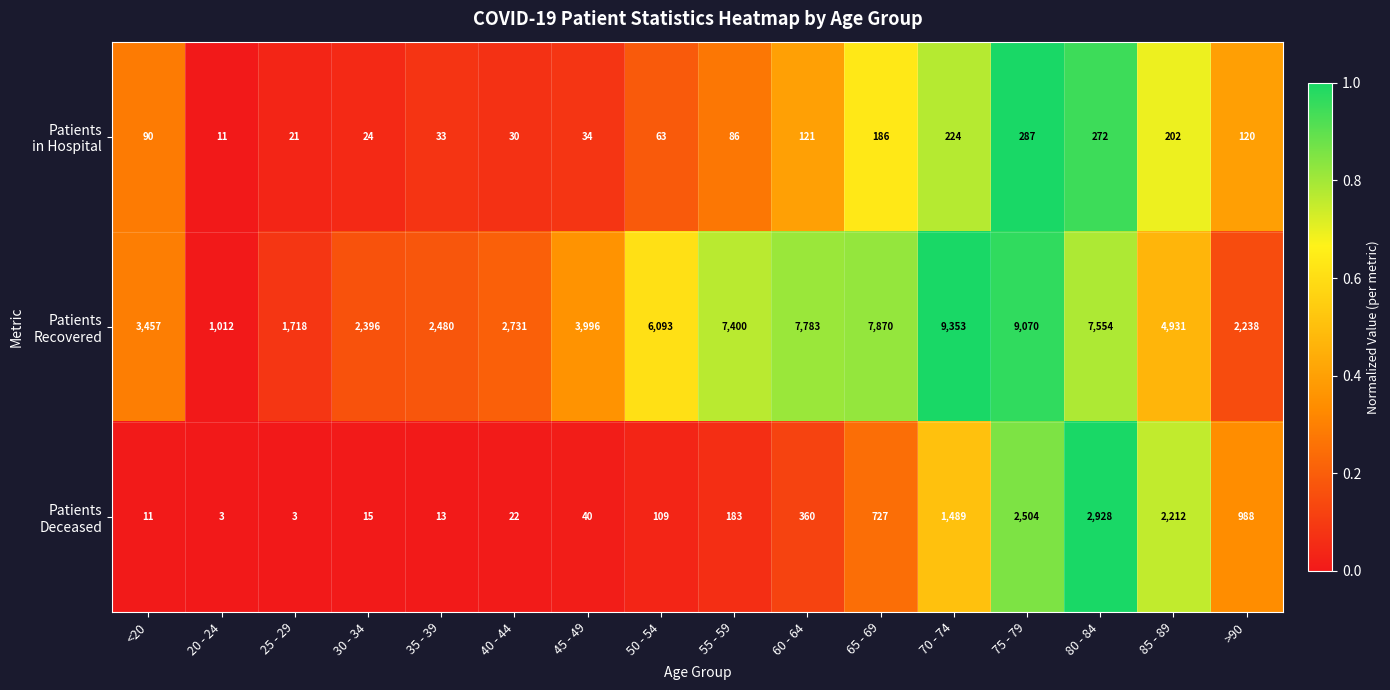

Count the number of categories in the chart.

16